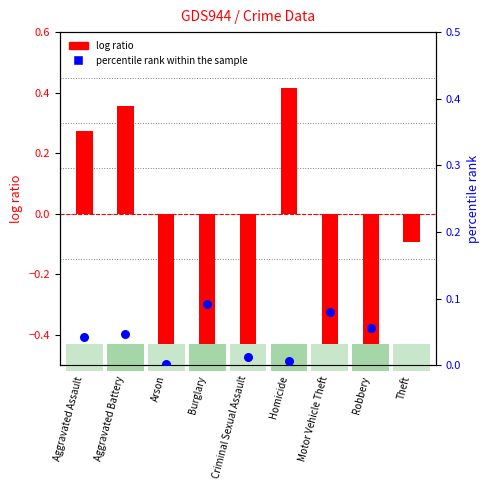

What is the total value across all series at Homicide?

0.4